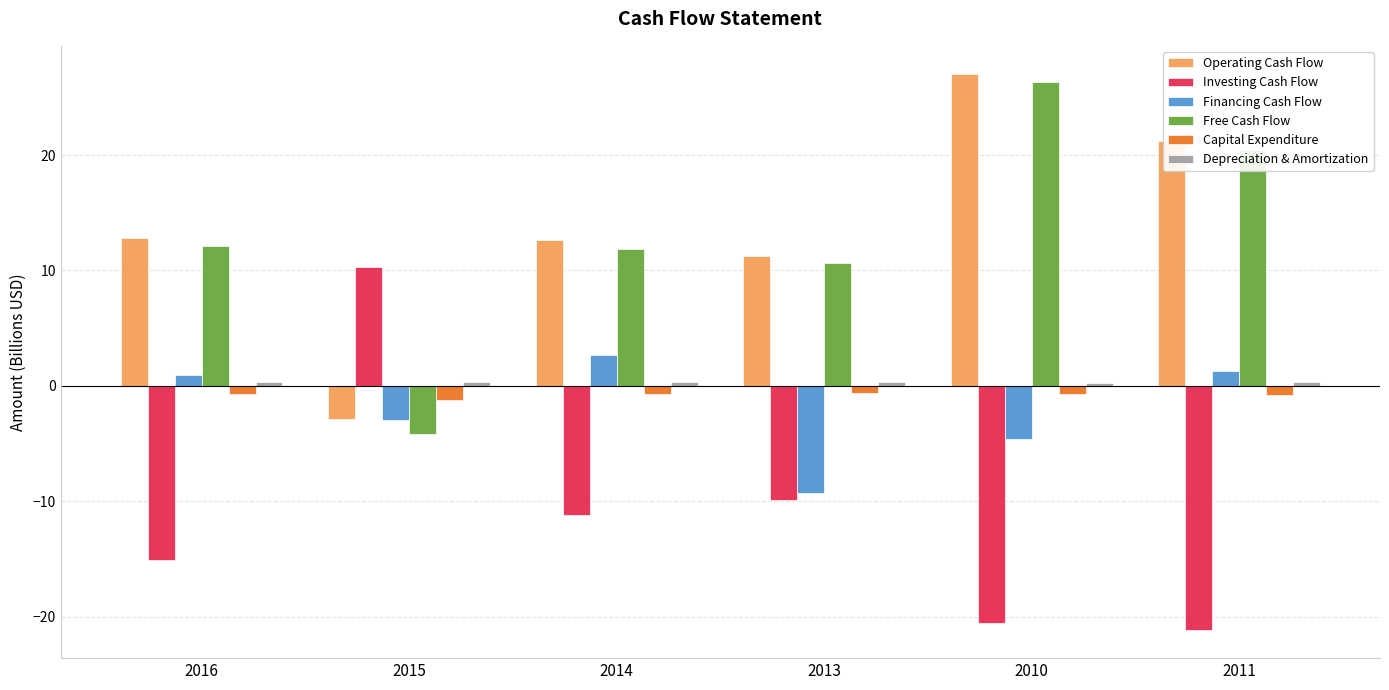

How many groups of bars are there?

6